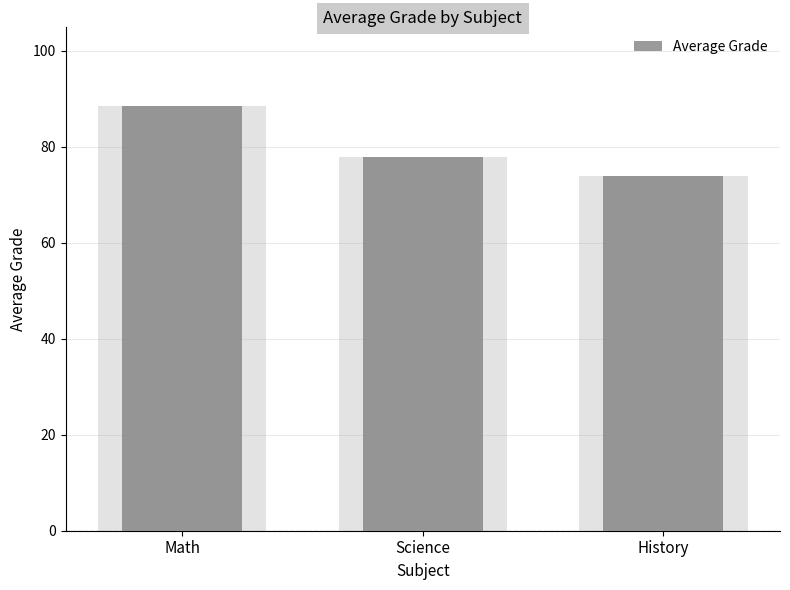

What is the label of the 1st bar from the left?

Math